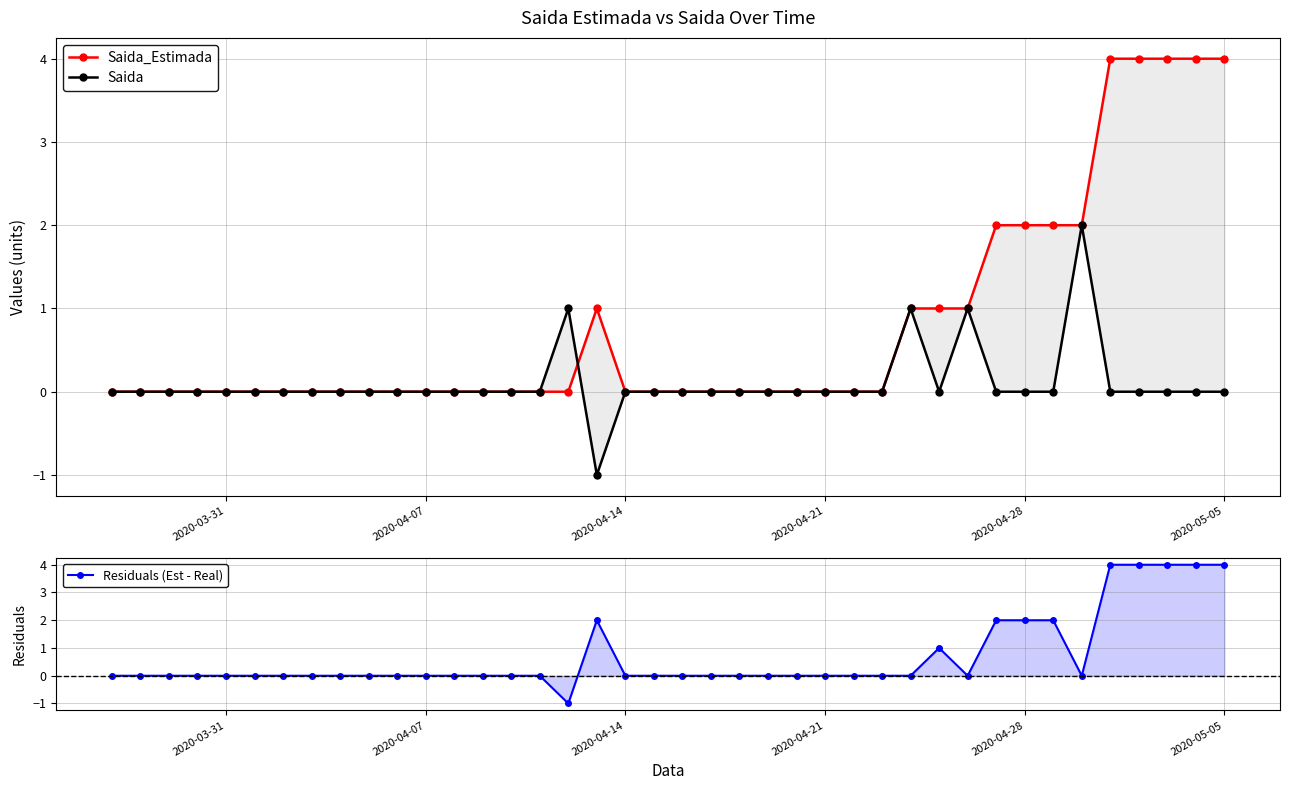

What is the greatest value displayed?

4